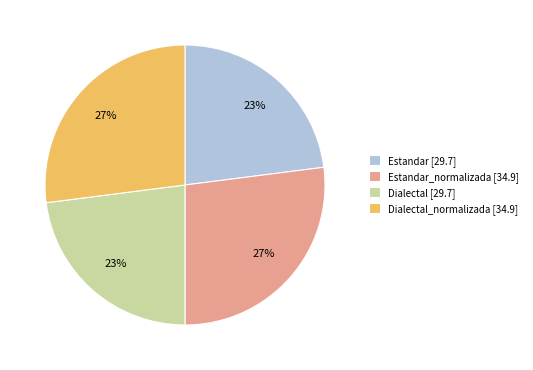

To the nearest percent, what portion does Estandar_normalizada [34.9] represent?

27%